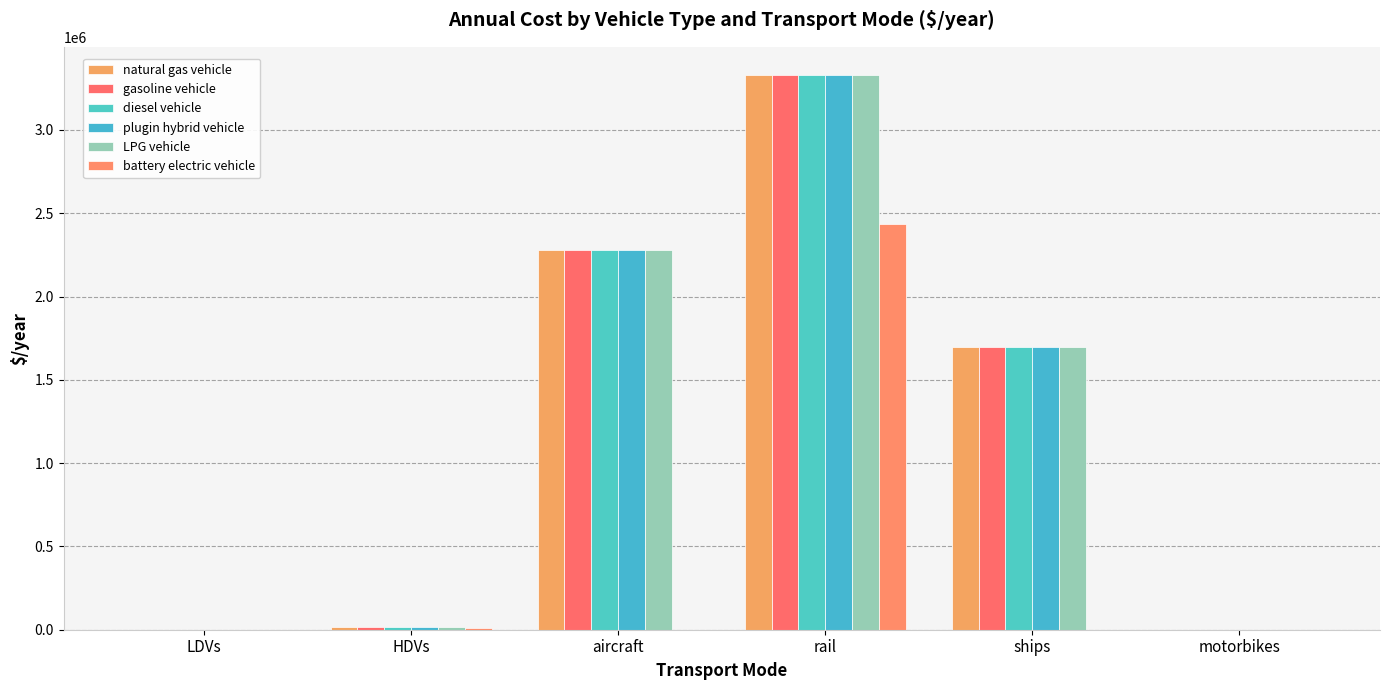

Are the bars grouped side by side (vs. stacked)?

Yes